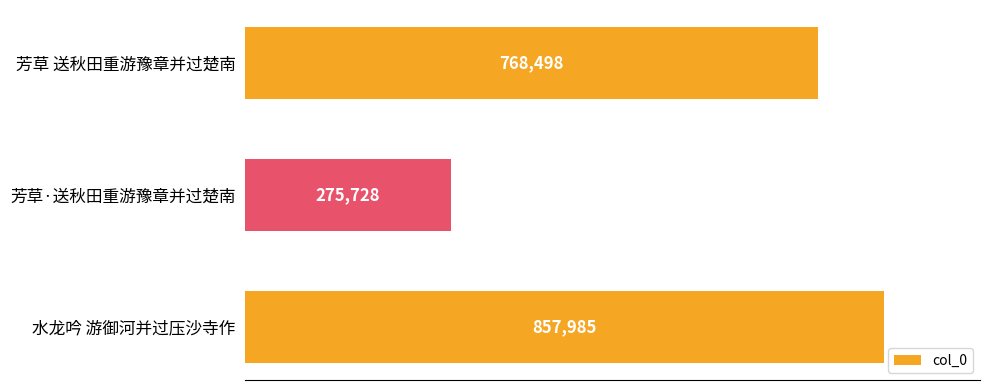

List the labels in order of value, smallest first.

芳草·送秋田重游豫章并过楚南, 芳草 送秋田重游豫章并过楚南, 水龙吟 游御河并过压沙寺作